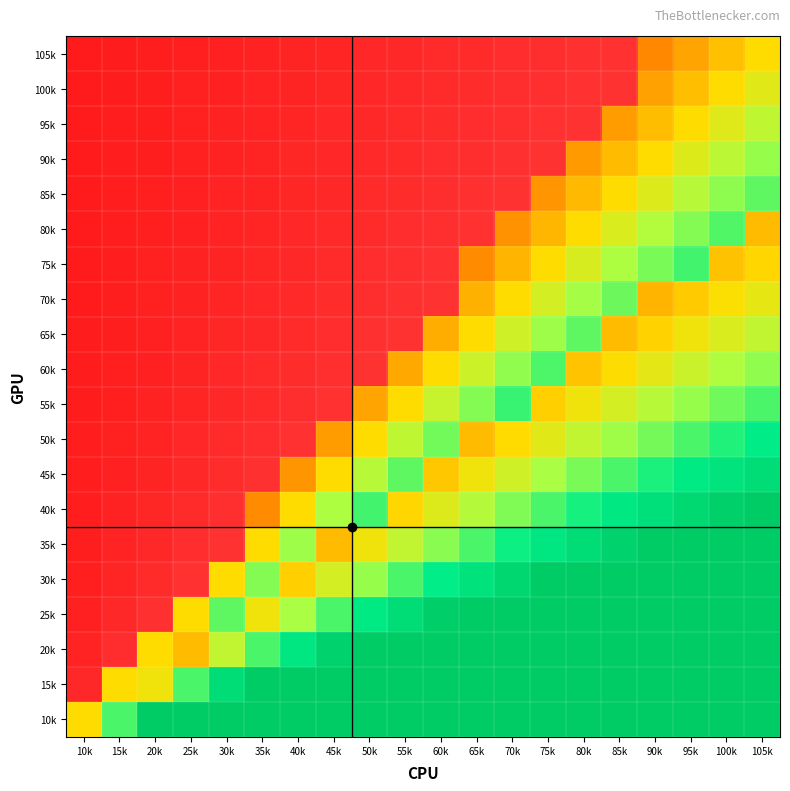

Which series has the largest total across all categories?

10k